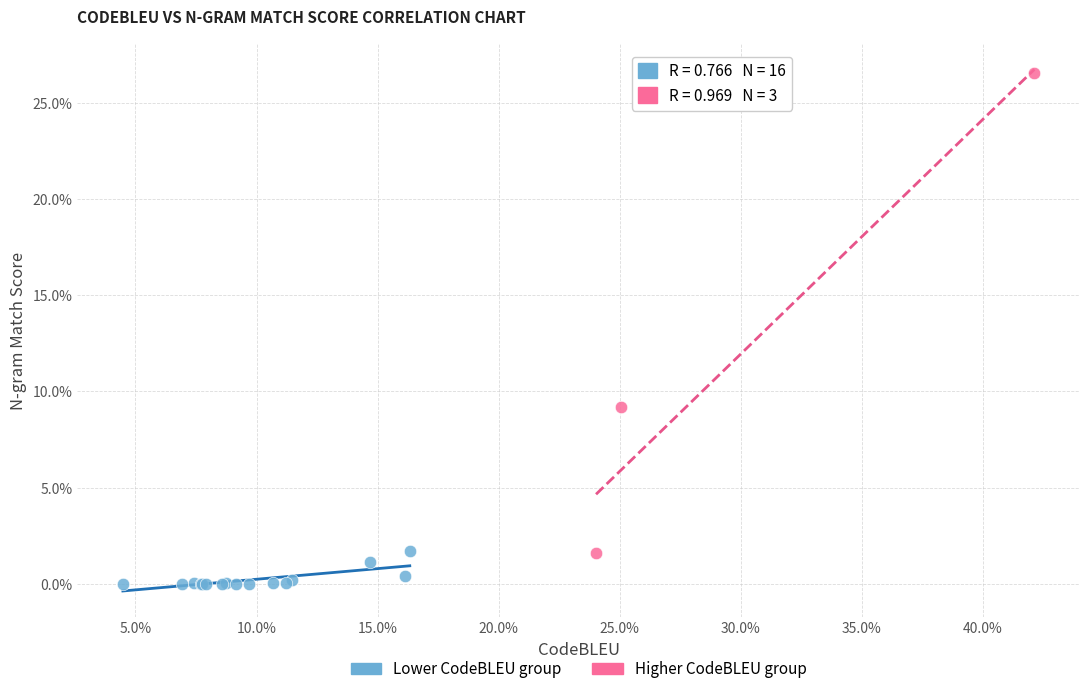

Which series has the largest Y range (max minus min)?

Higher CodeBLEU group